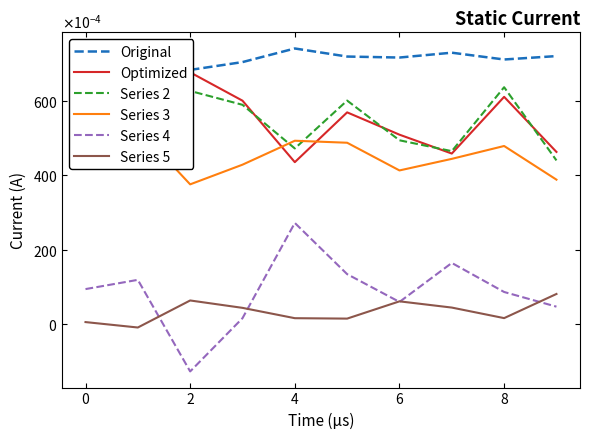

How many categories are shown in the chart?

10